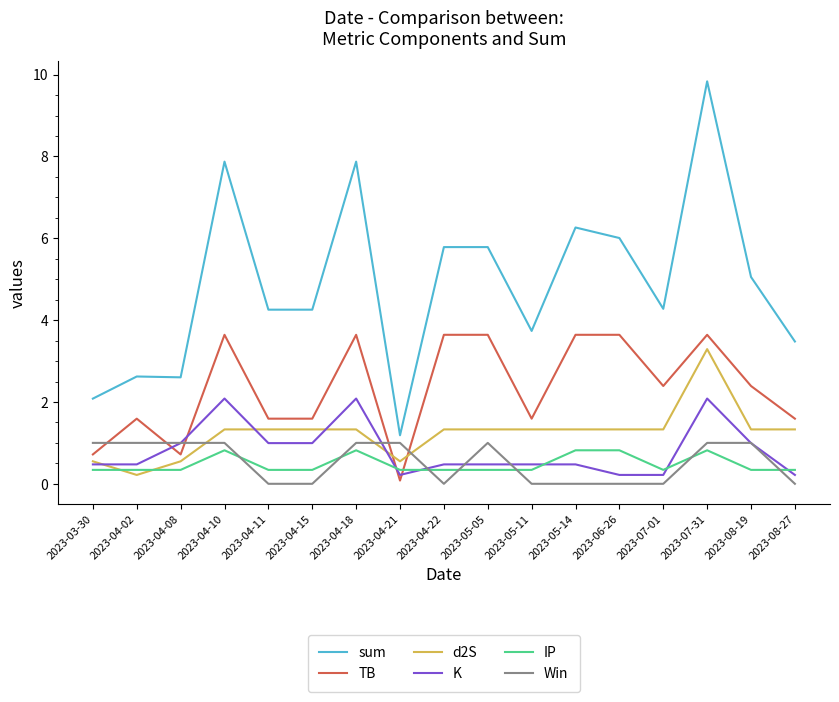

Where is the first local maximum for TB?

2023-04-02